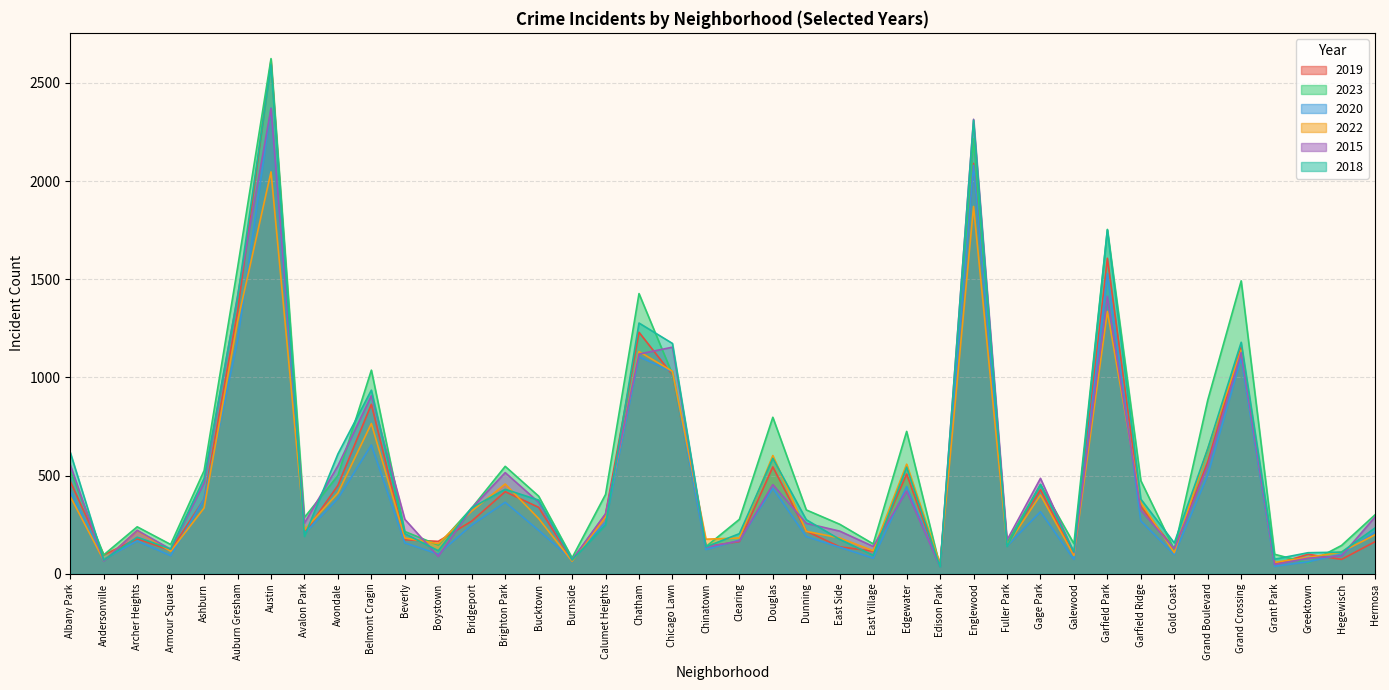

True or false: 2023 has a value of 287 at Avalon Park.

True